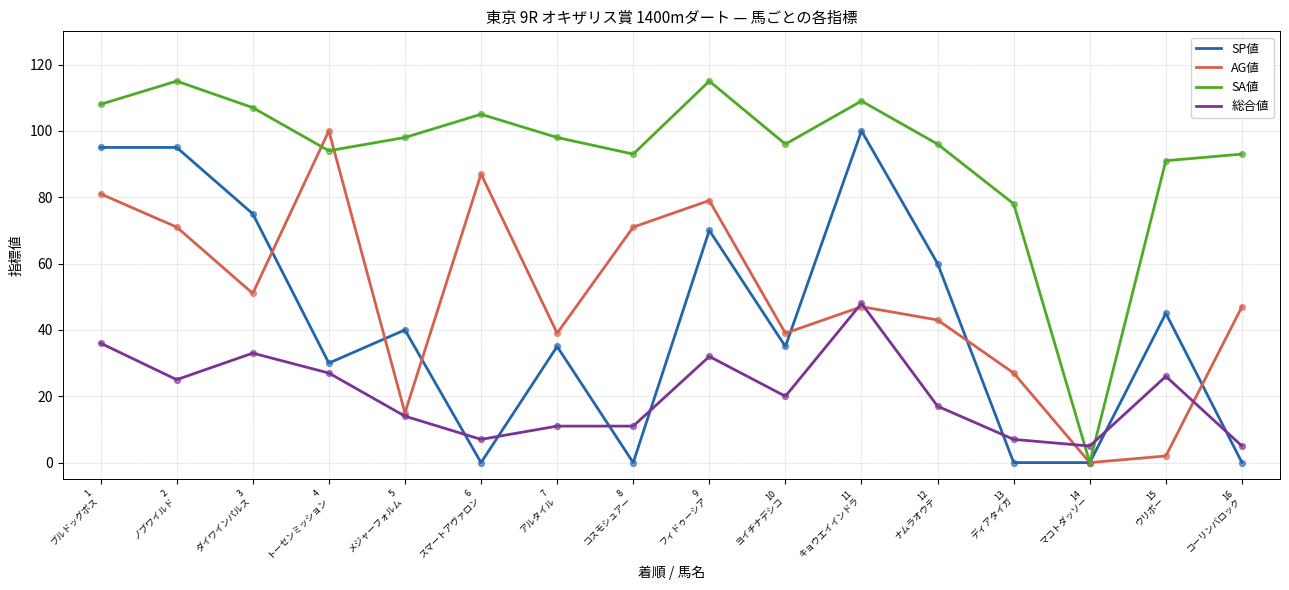

Which series has the widest spread of values?

SA値